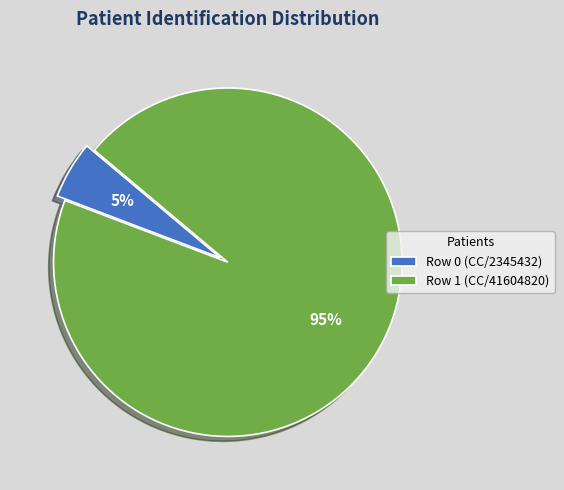

Count the number of slices in the pie.

2